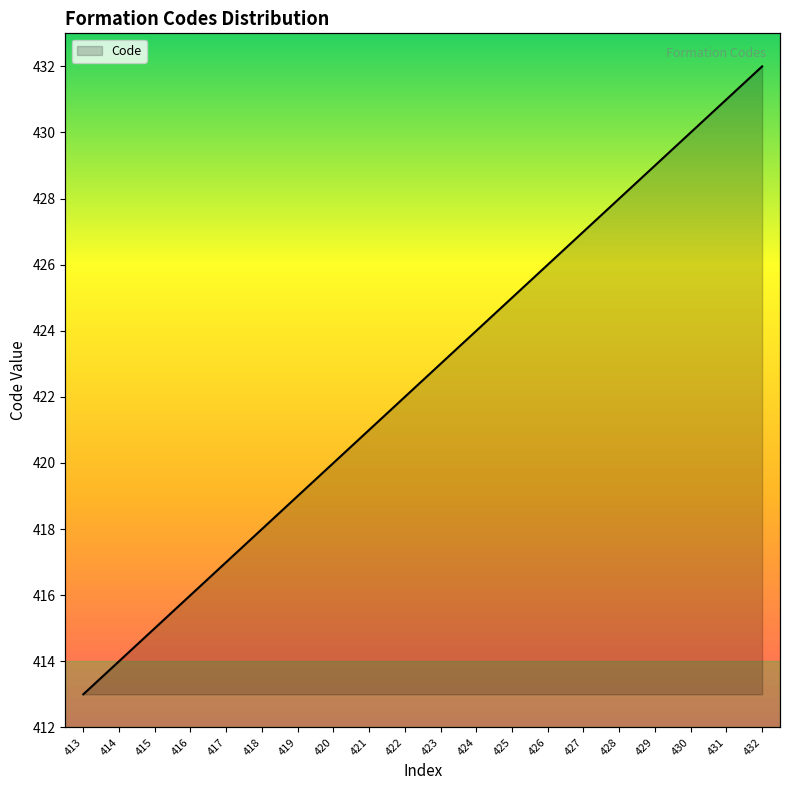

Rank the categories by value from highest to lowest.

432, 431, 430, 429, 428, 427, 426, 425, 424, 423, 422, 421, 420, 419, 418, 417, 416, 415, 414, 413